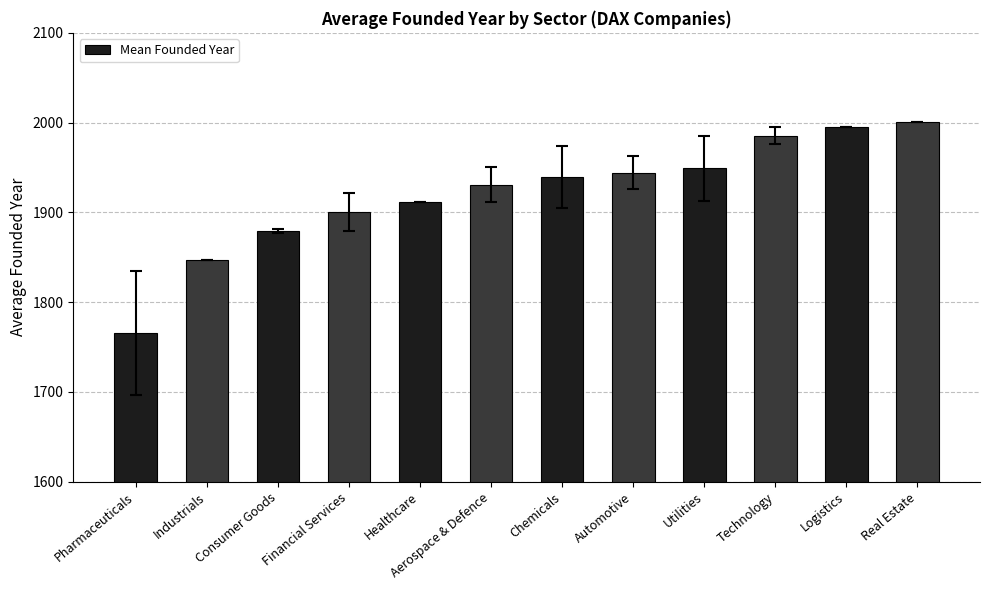

Which has a higher value, Consumer Goods or Logistics?

Logistics